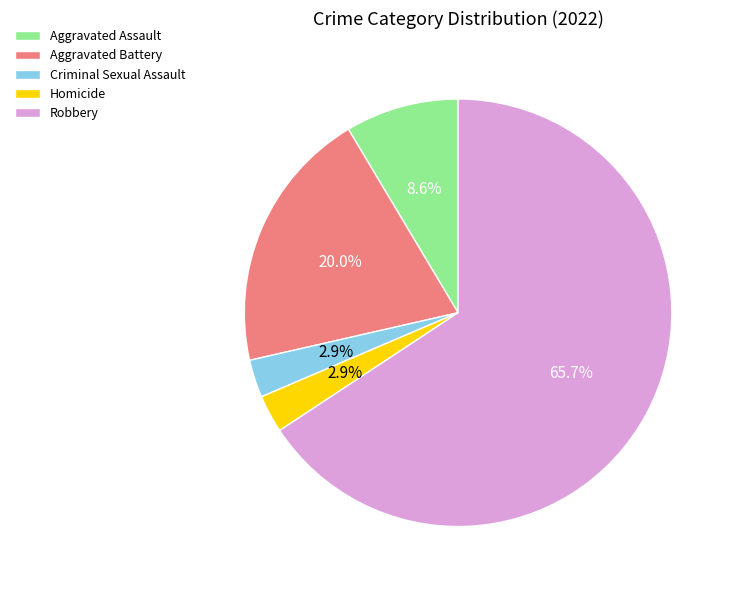

Which slice is the largest?

Robbery